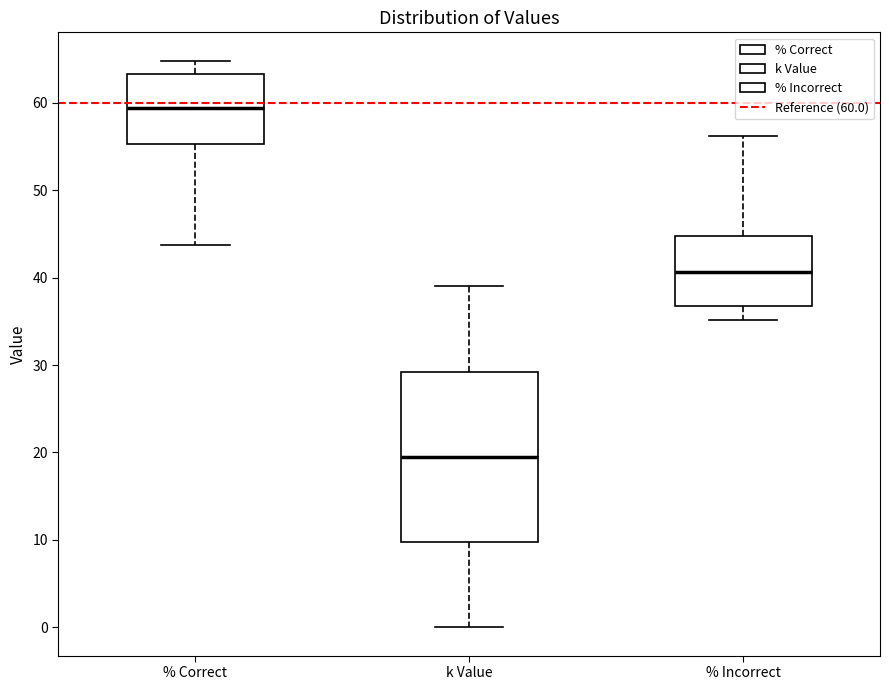

Which box is the tallest, from its lower edge to its upper edge?

k Value